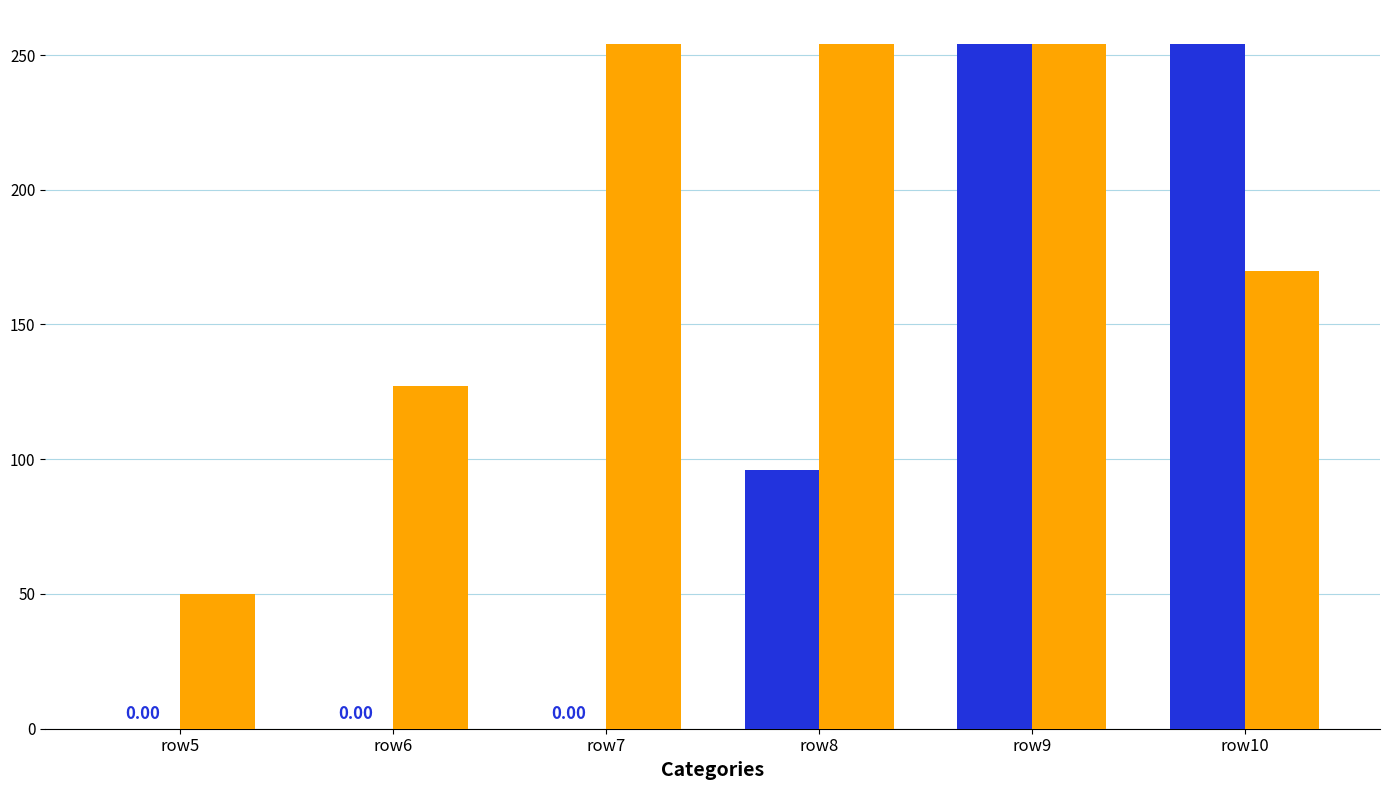

At which category is the sum across all series the highest?

row9